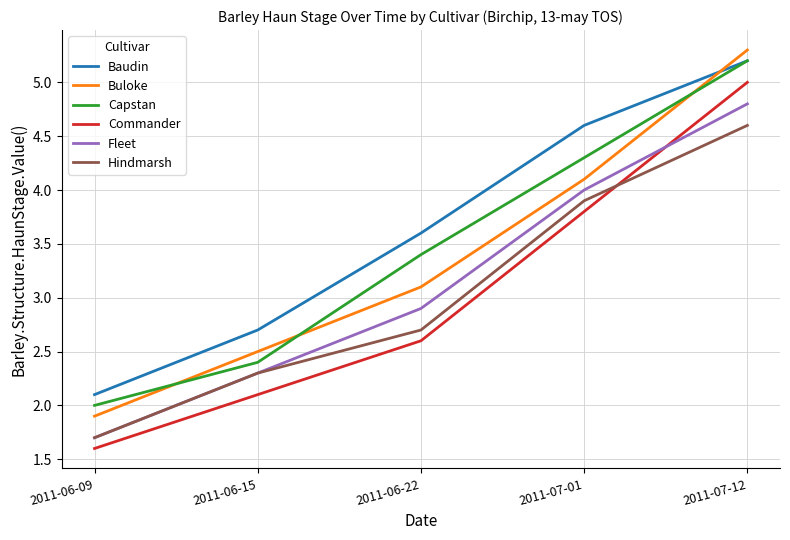

What position from the right is 2011-06-22?

3